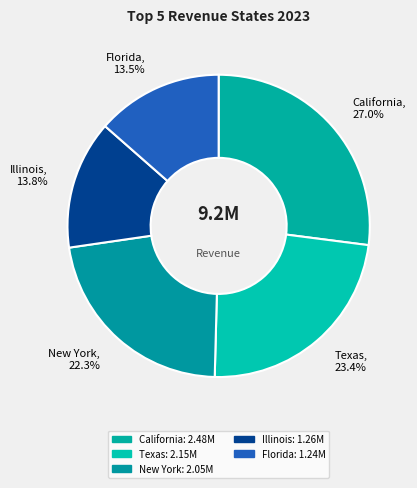

To the nearest percent, what portion does Illinois represent?

14%